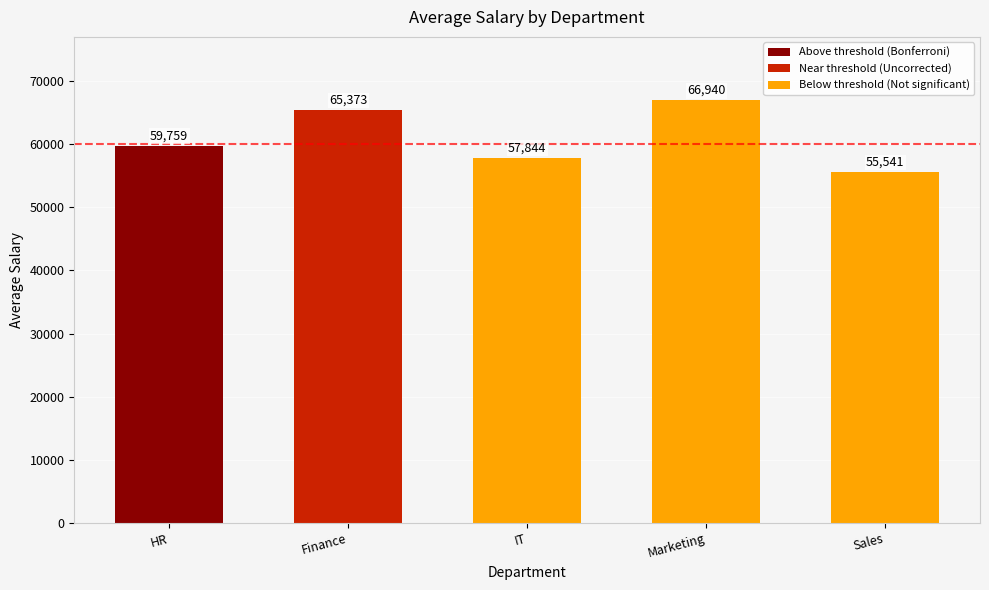

The value at Finance is 65372.9. True or false?

True